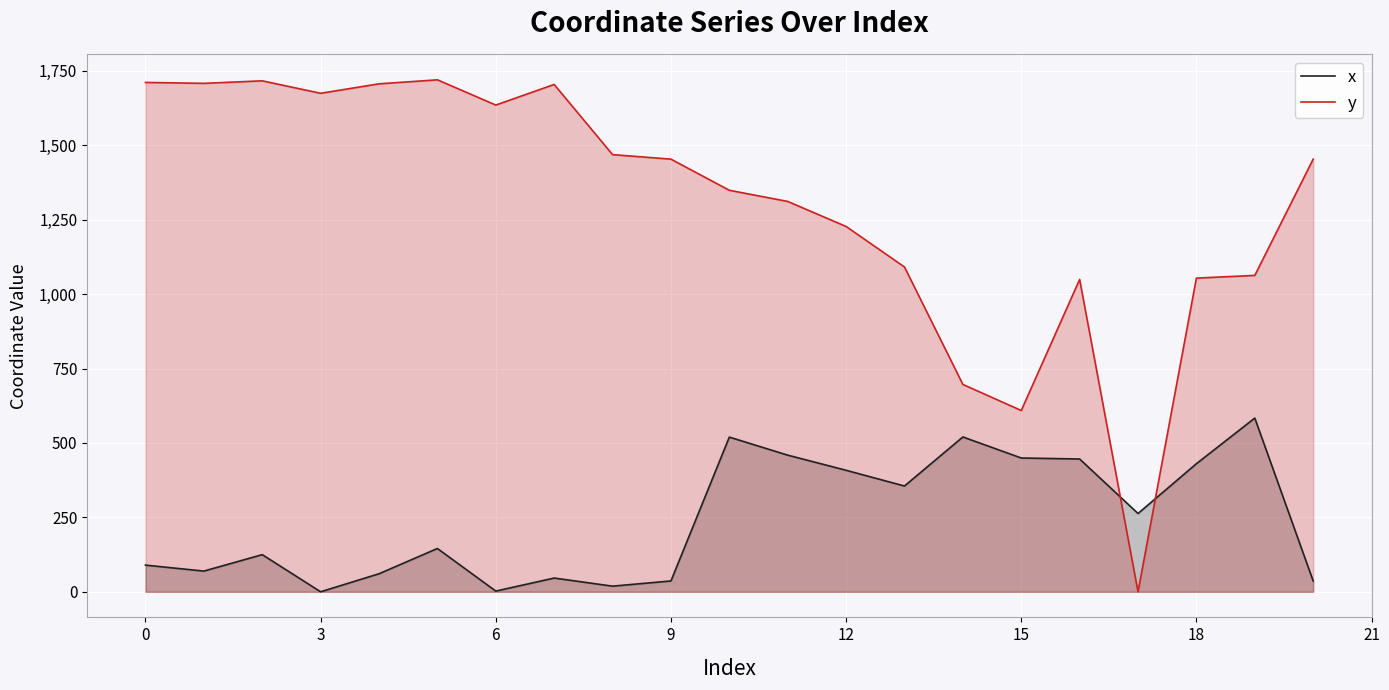

What is the label of the 4th point from the right?

17